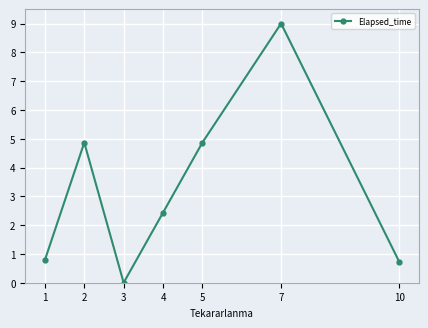

Reading right to left, what are all the values shown in this chart?

10=0.7	7=9.0	5=4.9	4=2.4	3=0.0	2=4.9	1=0.8